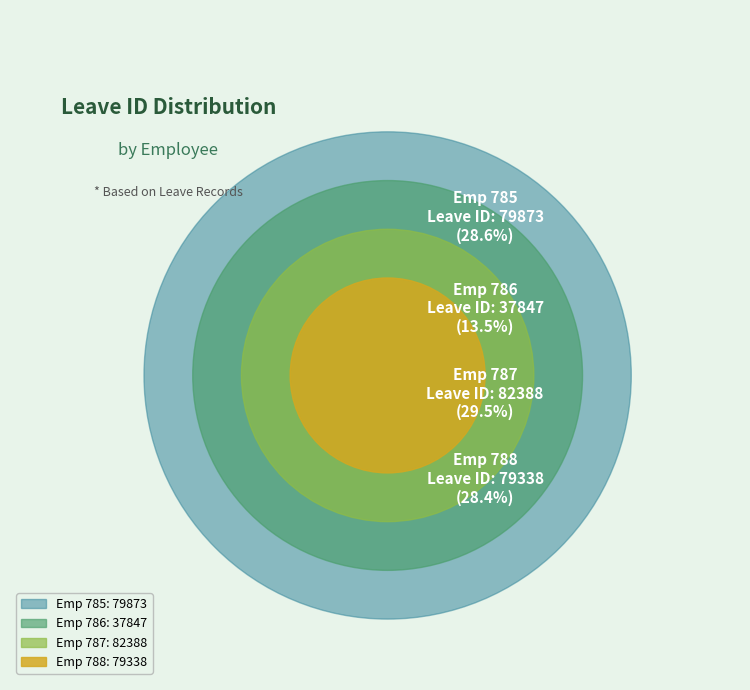

How many segments does this pie chart have?

4